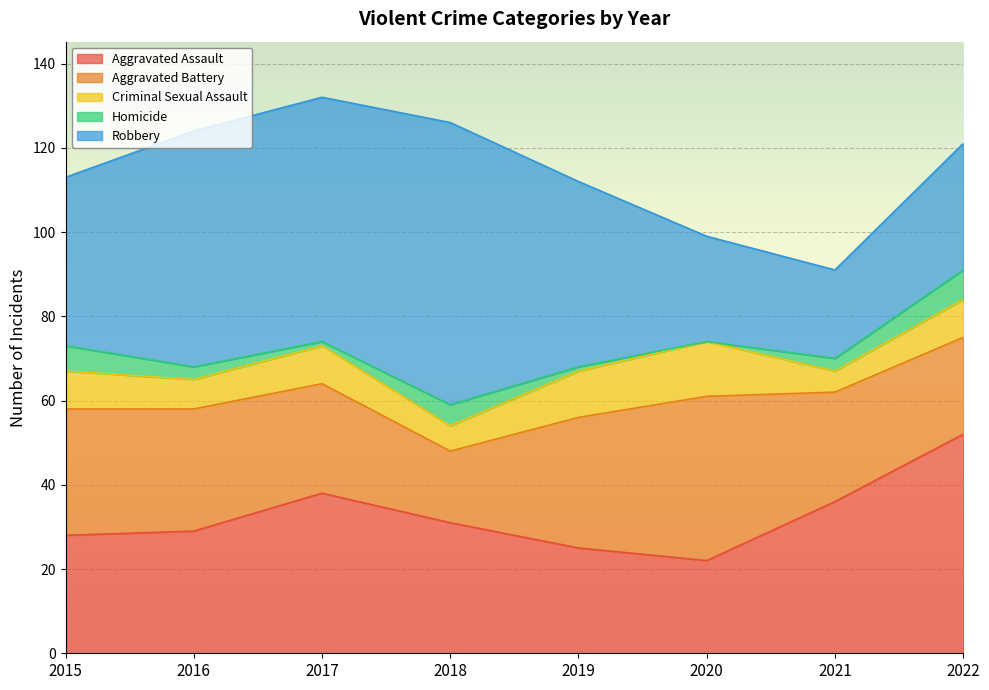

Which series has the widest spread of values?

Robbery